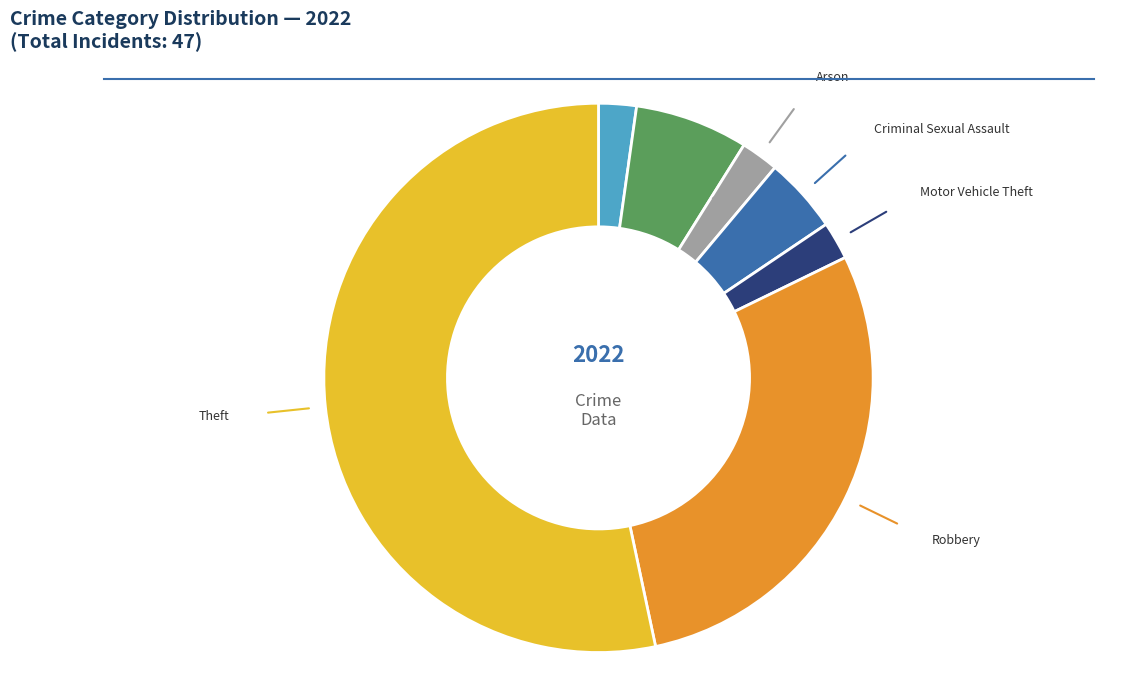

How many slices are in this pie chart?

7